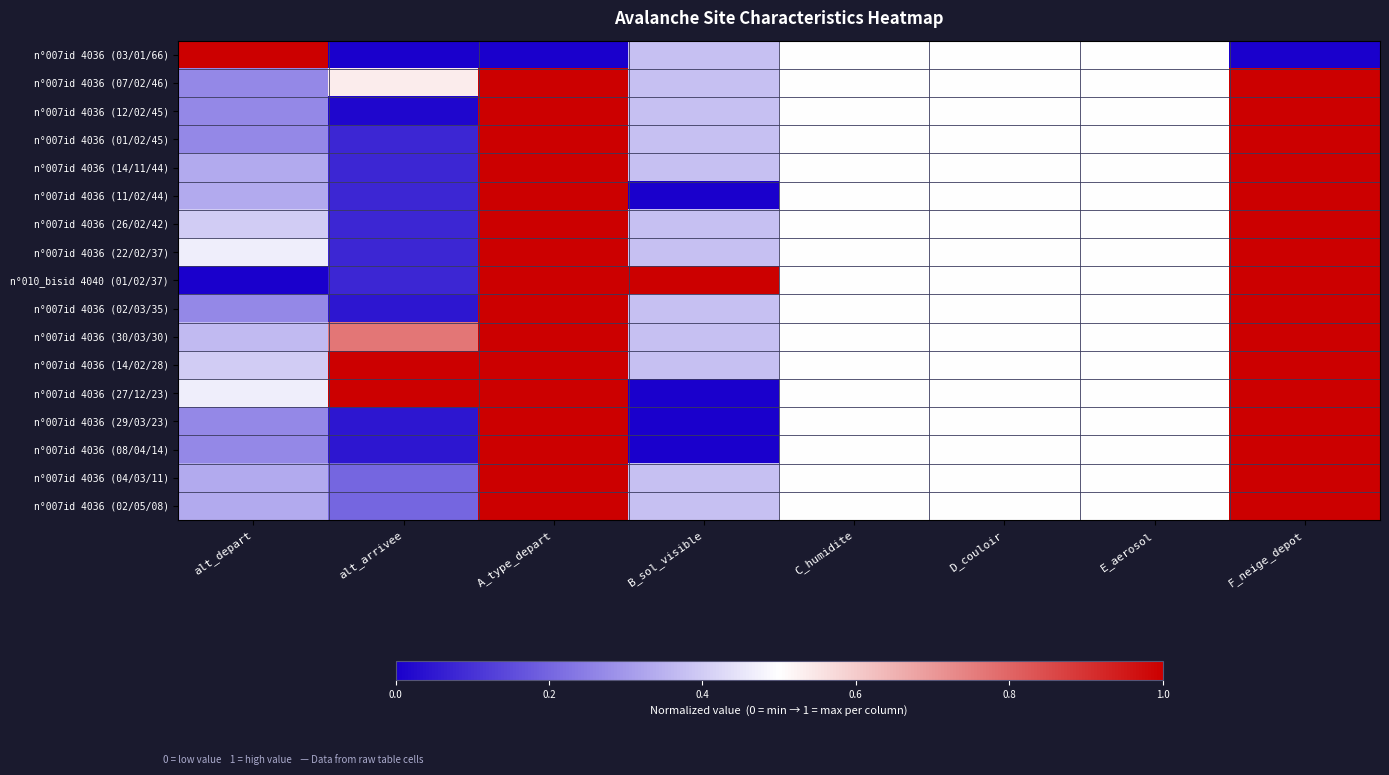

Reading left to right, what are all the values shown in this chart?

n°007id 4036 (03/01/66): alt_depart=1.0	alt_arrivee=0.0	A_type_depart=0.0	B_sol_visible=0.4	C_humidite=0.5	D_couloir=0.5	E_aerosol=0.5	F_neige_depot=0.0
n°007id 4036 (07/02/46): alt_depart=0.3	alt_arrivee=0.5	A_type_depart=1.0	B_sol_visible=0.4	C_humidite=0.5	D_couloir=0.5	E_aerosol=0.5	F_neige_depot=1.0
n°007id 4036 (12/02/45): alt_depart=0.3	alt_arrivee=0.0	A_type_depart=1.0	B_sol_visible=0.4	C_humidite=0.5	D_couloir=0.5	E_aerosol=0.5	F_neige_depot=1.0
n°007id 4036 (01/02/45): alt_depart=0.3	alt_arrivee=0.1	A_type_depart=1.0	B_sol_visible=0.4	C_humidite=0.5	D_couloir=0.5	E_aerosol=0.5	F_neige_depot=1.0
n°007id 4036 (14/11/44): alt_depart=0.3	alt_arrivee=0.1	A_type_depart=1.0	B_sol_visible=0.4	C_humidite=0.5	D_couloir=0.5	E_aerosol=0.5	F_neige_depot=1.0
n°007id 4036 (11/02/44): alt_depart=0.3	alt_arrivee=0.1	A_type_depart=1.0	B_sol_visible=0.0	C_humidite=0.5	D_couloir=0.5	E_aerosol=0.5	F_neige_depot=1.0
n°007id 4036 (26/02/42): alt_depart=0.4	alt_arrivee=0.1	A_type_depart=1.0	B_sol_visible=0.4	C_humidite=0.5	D_couloir=0.5	E_aerosol=0.5	F_neige_depot=1.0
n°007id 4036 (22/02/37): alt_depart=0.5	alt_arrivee=0.1	A_type_depart=1.0	B_sol_visible=0.4	C_humidite=0.5	D_couloir=0.5	E_aerosol=0.5	F_neige_depot=1.0
n°010_bisid 4040 (01/02/37): alt_depart=0.0	alt_arrivee=0.1	A_type_depart=1.0	B_sol_visible=1.0	C_humidite=0.5	D_couloir=0.5	E_aerosol=0.5	F_neige_depot=1.0
n°007id 4036 (02/03/35): alt_depart=0.3	alt_arrivee=0.0	A_type_depart=1.0	B_sol_visible=0.4	C_humidite=0.5	D_couloir=0.5	E_aerosol=0.5	F_neige_depot=1.0
n°007id 4036 (30/03/30): alt_depart=0.4	alt_arrivee=0.8	A_type_depart=1.0	B_sol_visible=0.4	C_humidite=0.5	D_couloir=0.5	E_aerosol=0.5	F_neige_depot=1.0
n°007id 4036 (14/02/28): alt_depart=0.4	alt_arrivee=1.0	A_type_depart=1.0	B_sol_visible=0.4	C_humidite=0.5	D_couloir=0.5	E_aerosol=0.5	F_neige_depot=1.0
n°007id 4036 (27/12/23): alt_depart=0.5	alt_arrivee=1.0	A_type_depart=1.0	B_sol_visible=0.0	C_humidite=0.5	D_couloir=0.5	E_aerosol=0.5	F_neige_depot=1.0
n°007id 4036 (29/03/23): alt_depart=0.3	alt_arrivee=0.0	A_type_depart=1.0	B_sol_visible=0.0	C_humidite=0.5	D_couloir=0.5	E_aerosol=0.5	F_neige_depot=1.0
n°007id 4036 (08/04/14): alt_depart=0.3	alt_arrivee=0.0	A_type_depart=1.0	B_sol_visible=0.0	C_humidite=0.5	D_couloir=0.5	E_aerosol=0.5	F_neige_depot=1.0
n°007id 4036 (04/03/11): alt_depart=0.3	alt_arrivee=0.2	A_type_depart=1.0	B_sol_visible=0.4	C_humidite=0.5	D_couloir=0.5	E_aerosol=0.5	F_neige_depot=1.0
n°007id 4036 (02/05/08): alt_depart=0.3	alt_arrivee=0.2	A_type_depart=1.0	B_sol_visible=0.4	C_humidite=0.5	D_couloir=0.5	E_aerosol=0.5	F_neige_depot=1.0